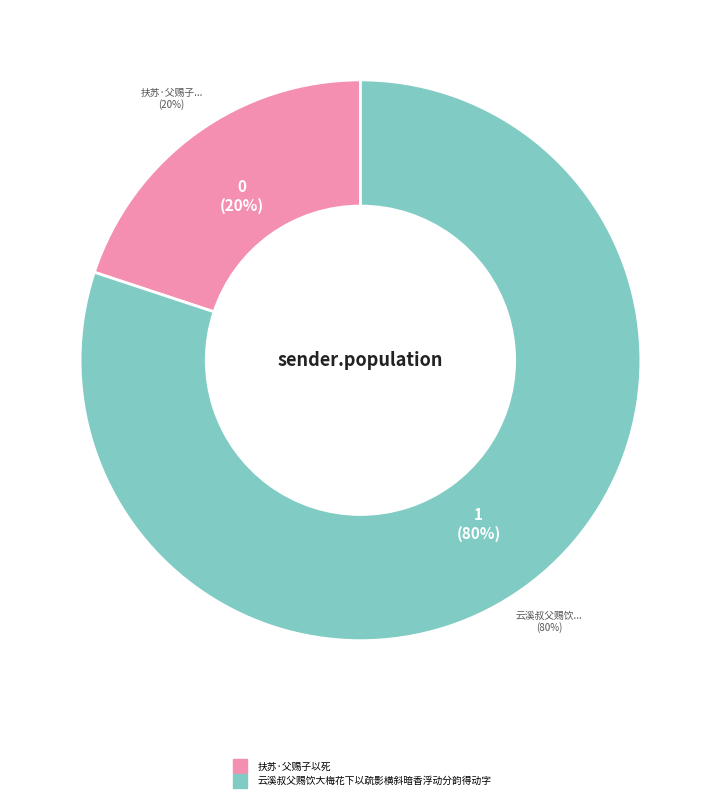

What is the smallest slice in the pie chart?

扶苏·父赐子以死